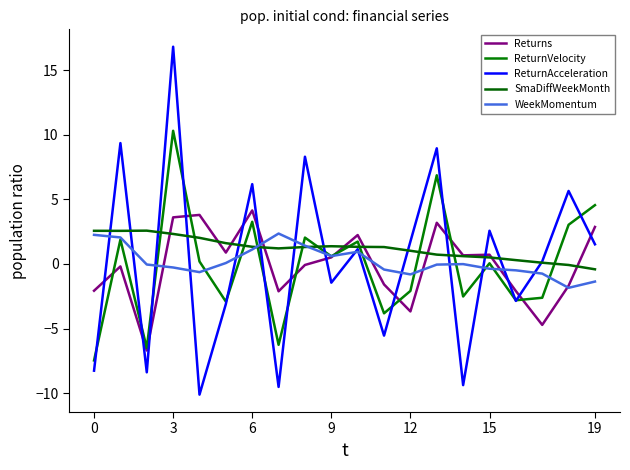

Which series has the largest range (max minus min)?

ReturnAcceleration